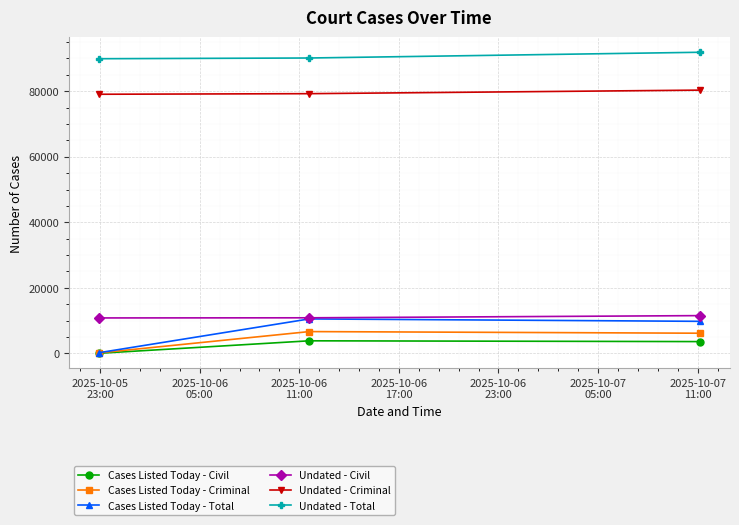

Which series has the largest range (max minus min)?

Cases Listed Today - Total